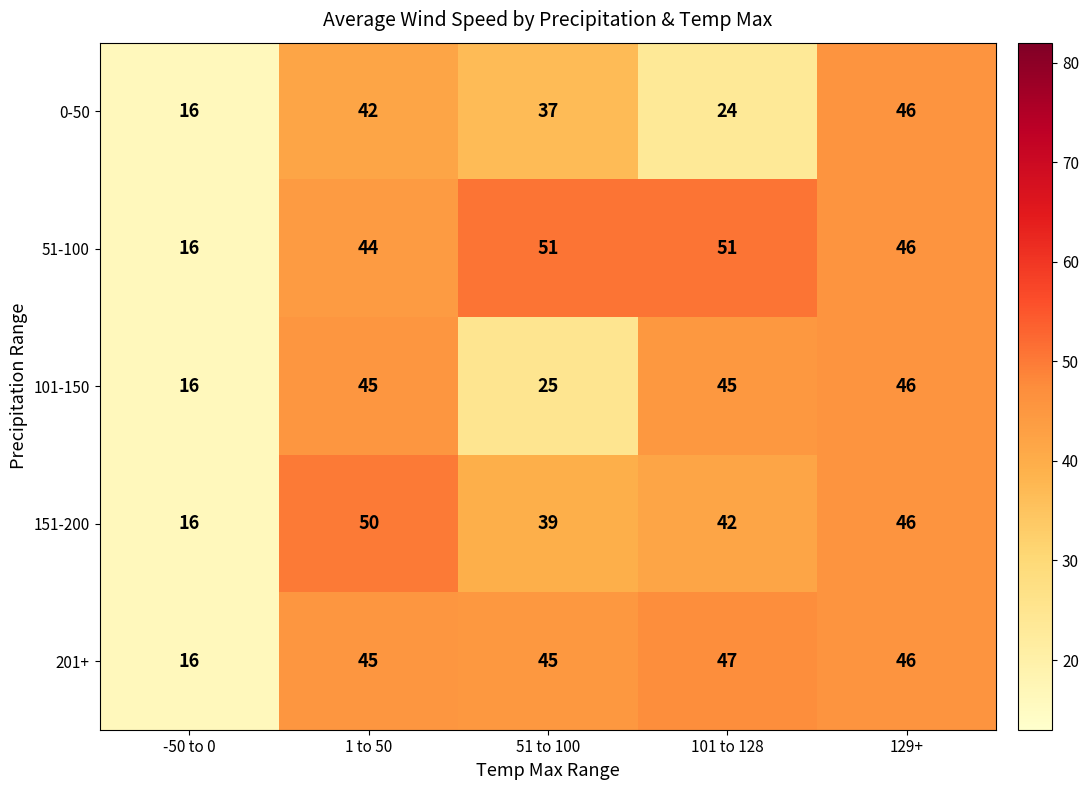

Which series has the widest spread of values?

51-100